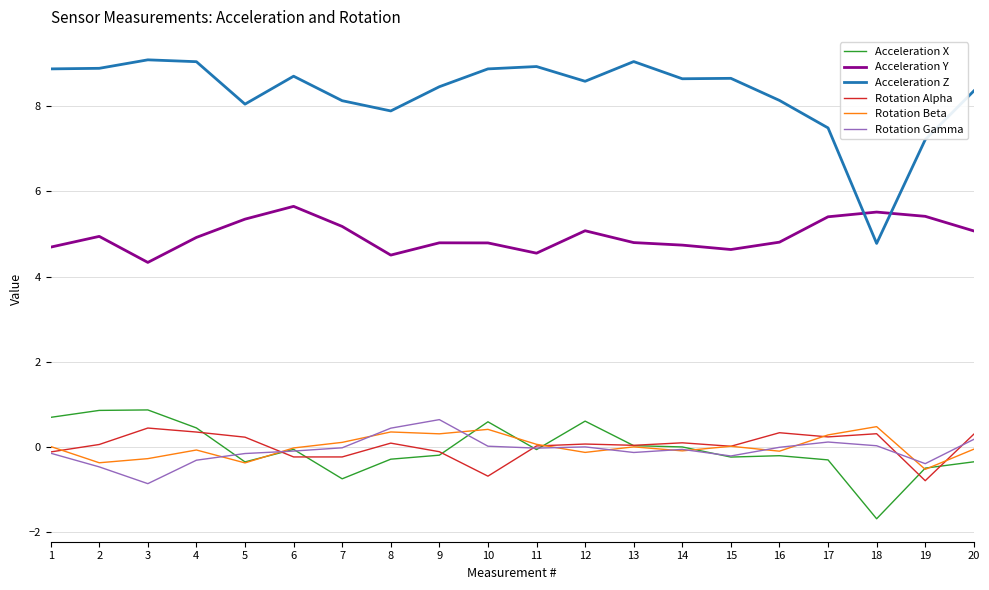

Is the value of Acceleration Y at 18 greater than the value of Acceleration Z at 3?

No